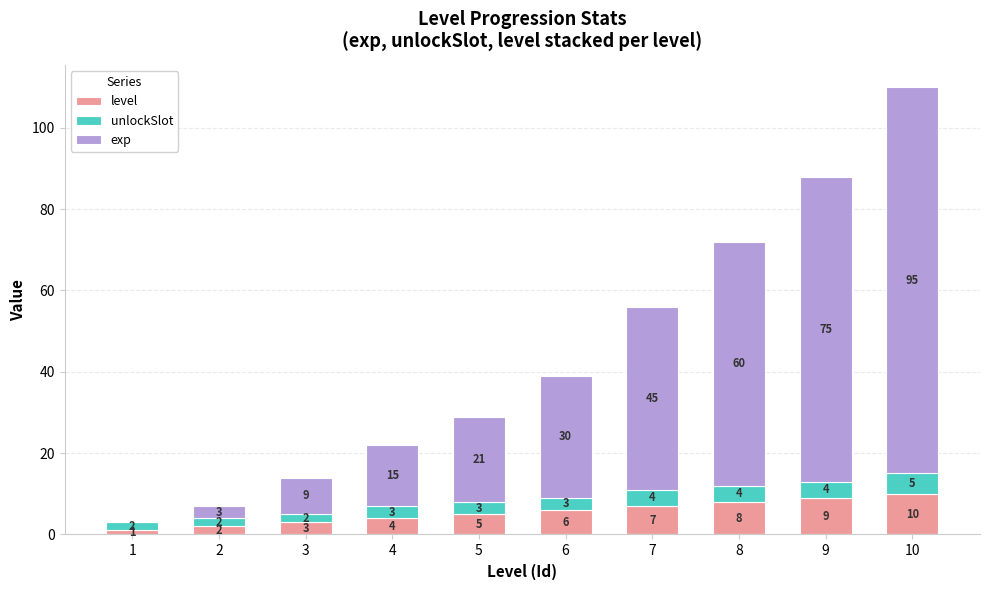

How many level values are between 3 and 8?

6